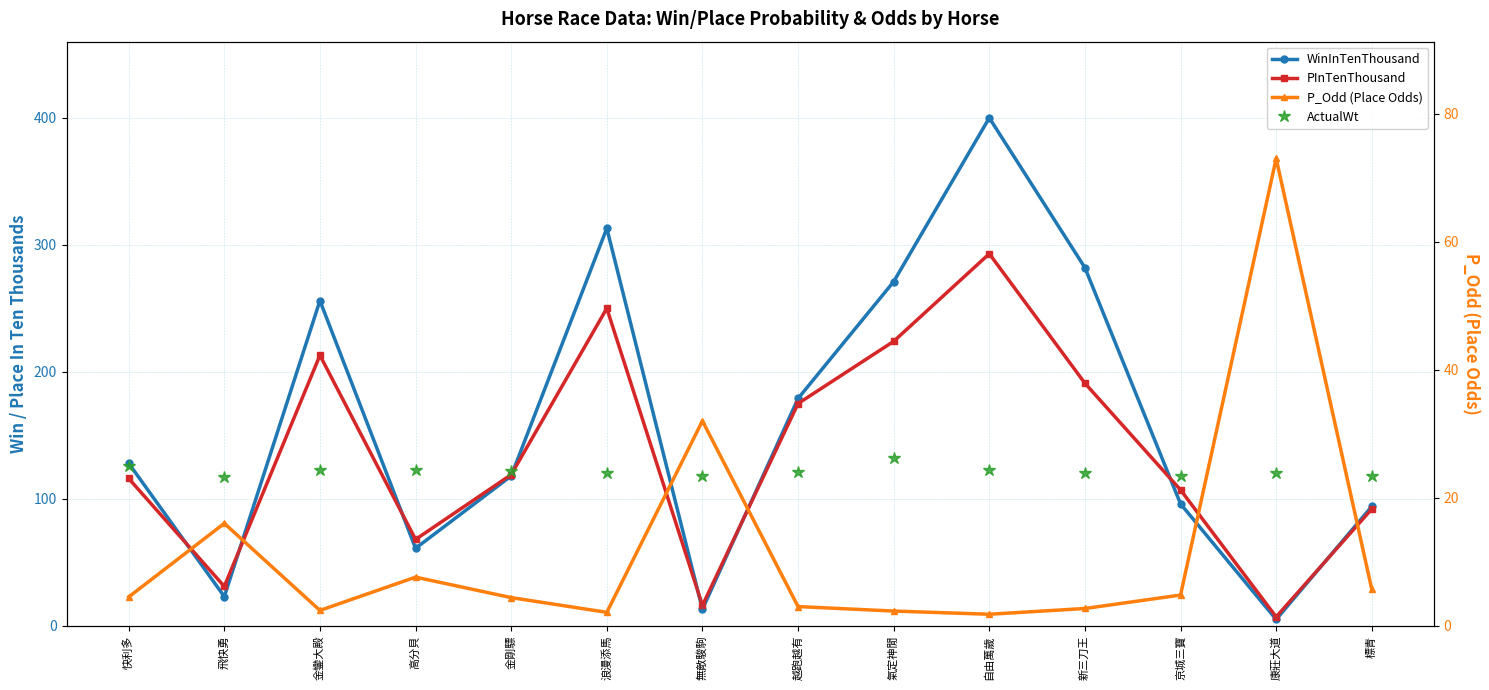

At which category is the sum across all series the highest?

自由萬歲